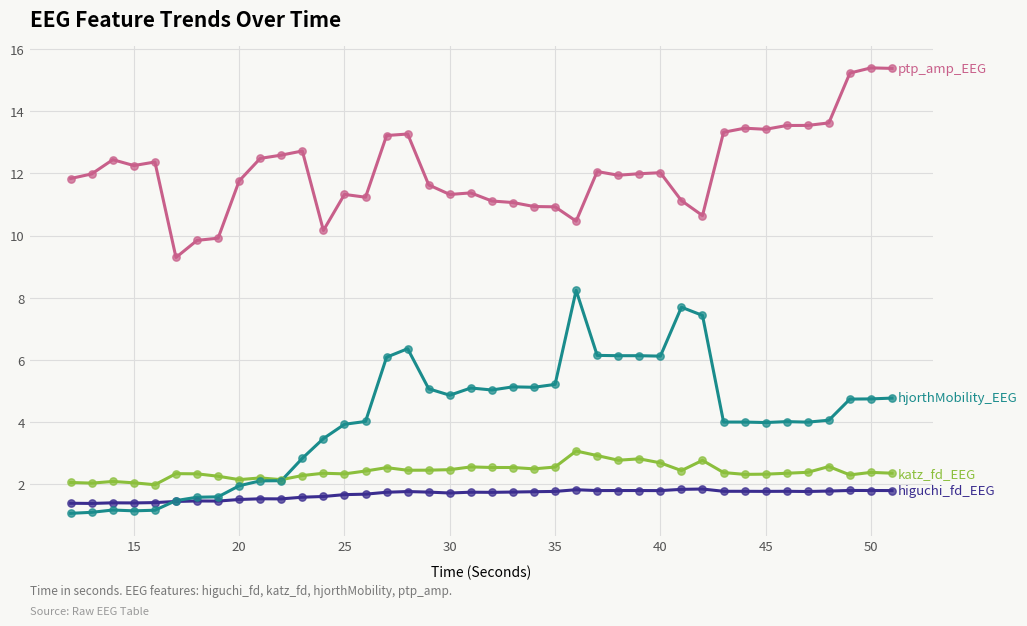

What is the greatest value displayed?

15.4